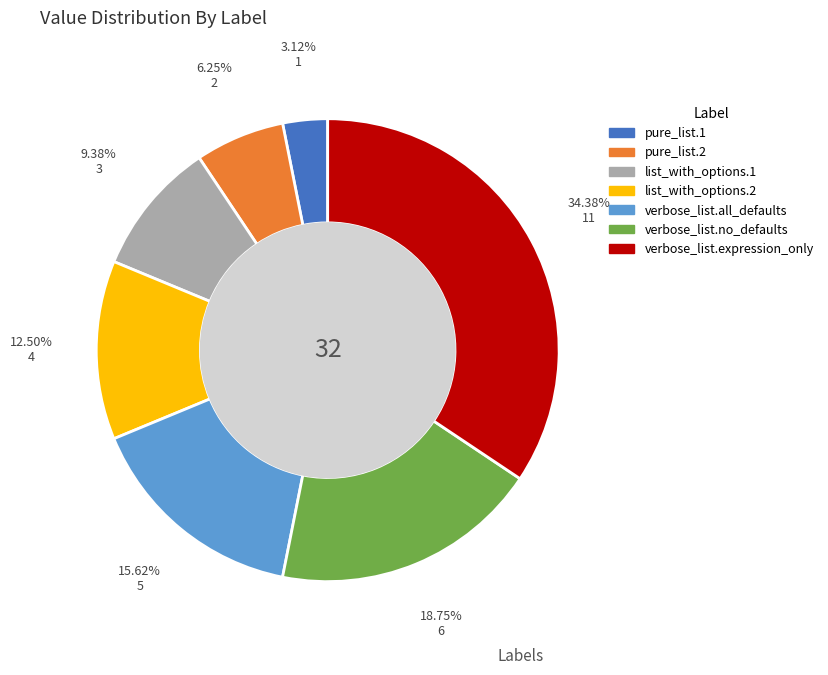

What percentage do verbose_list.no_defaults and verbose_list.all_defaults together represent?

34.4%